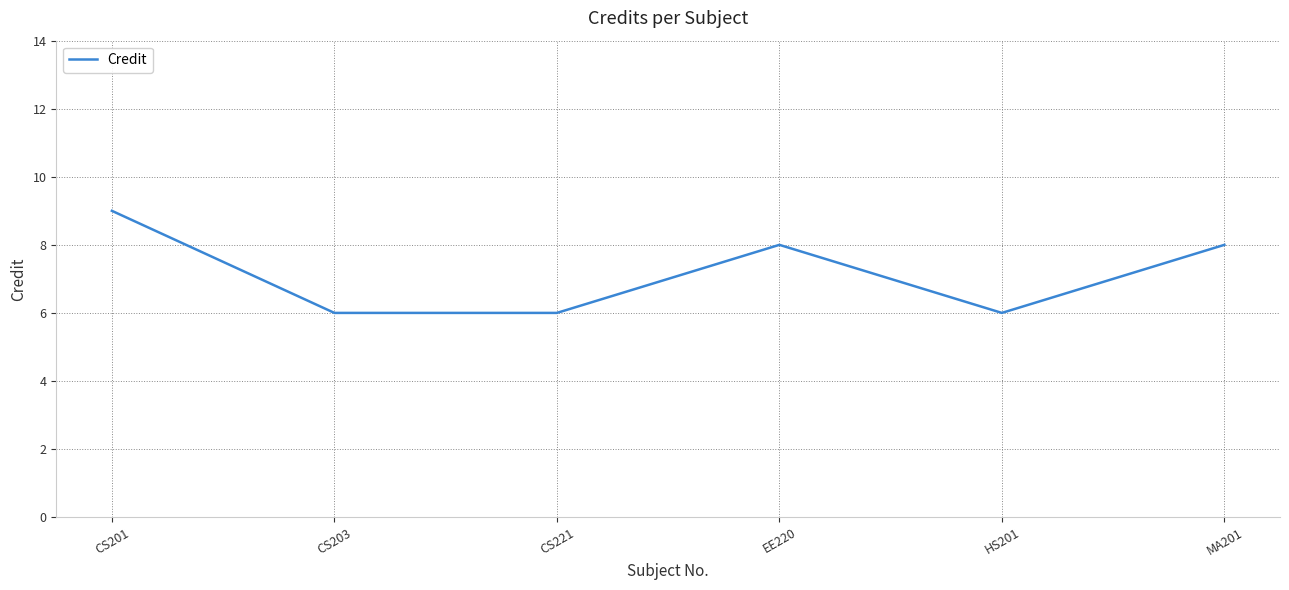

True or false: there are more than 2 points higher than both neighbors.

False